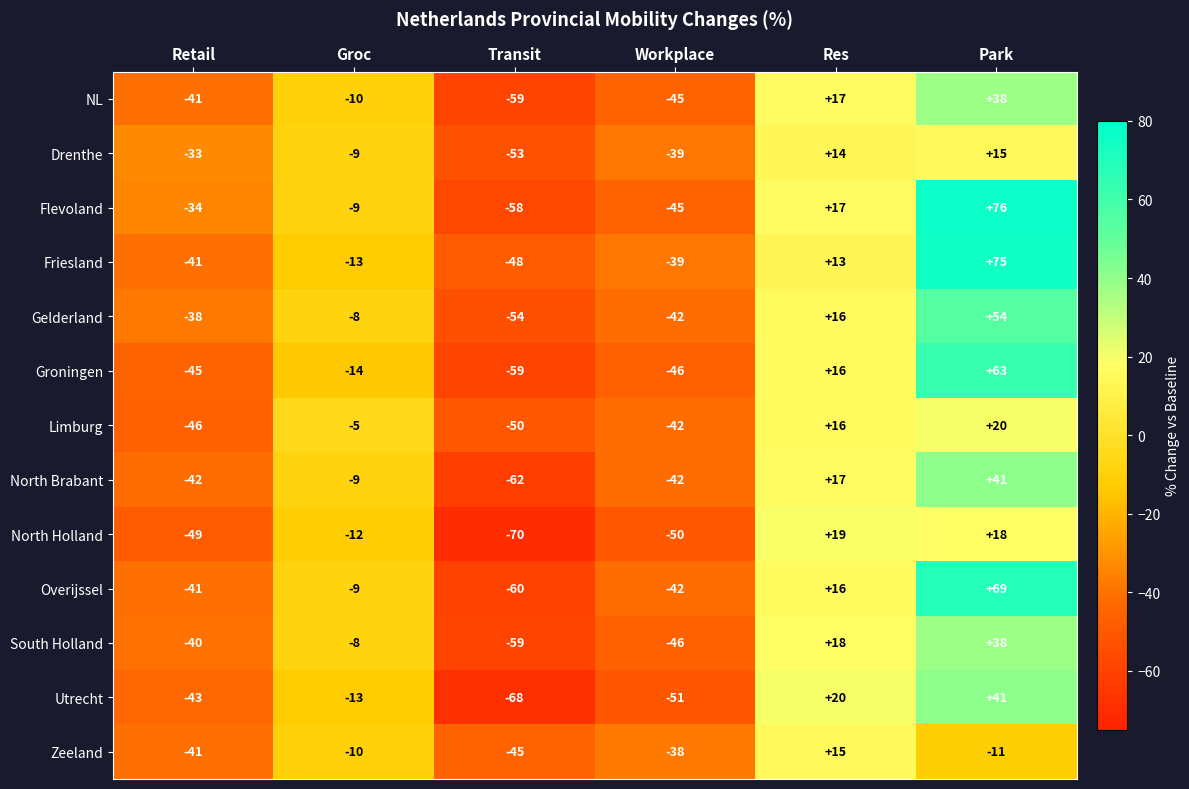

What is the difference between the second highest and minimum values in the Friesland series?

61